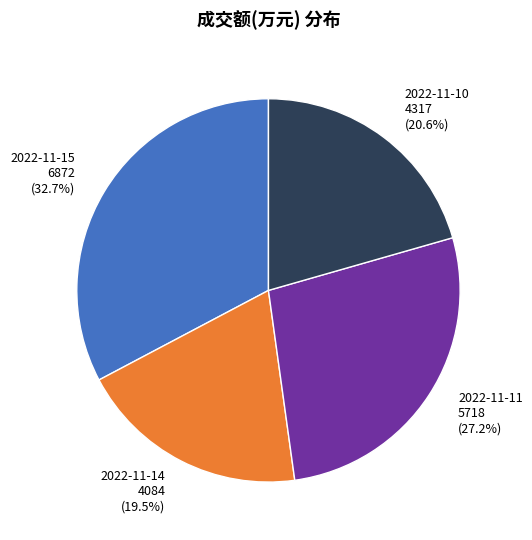

How many segments does this pie chart have?

4